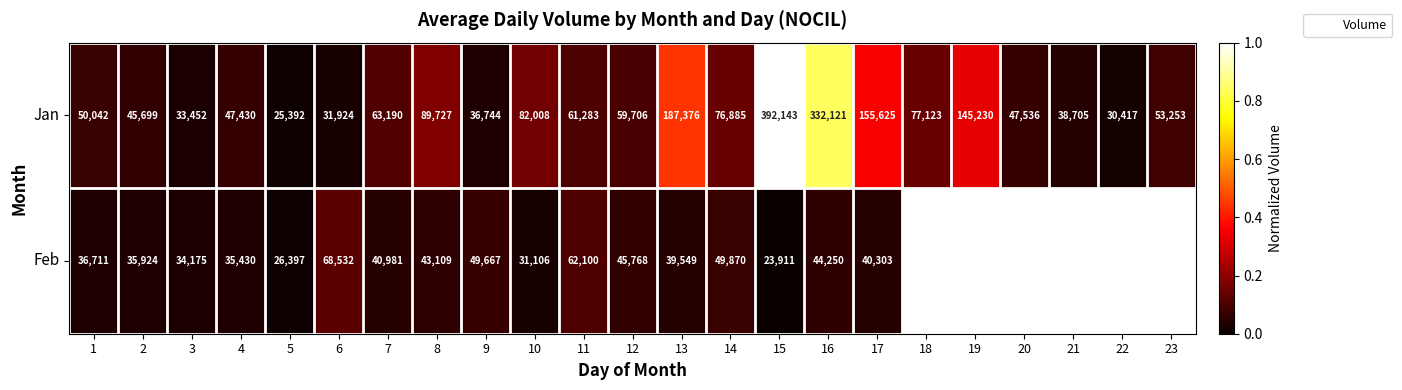

Is it true that Feb equals 0.1 at 16?

True